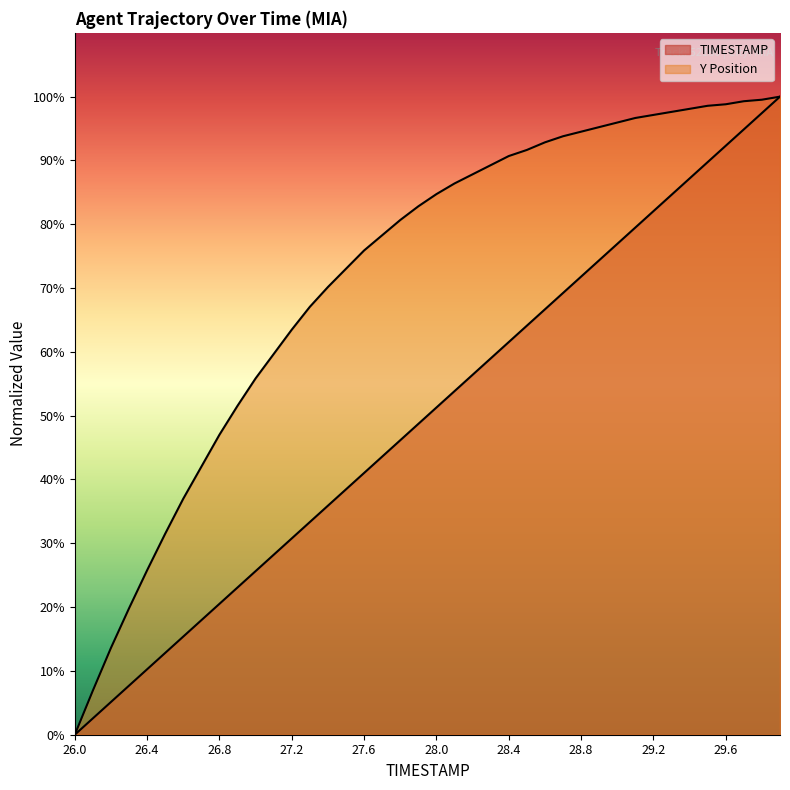

List the series in order of their peak value, lowest first.

TIMESTAMP, Y